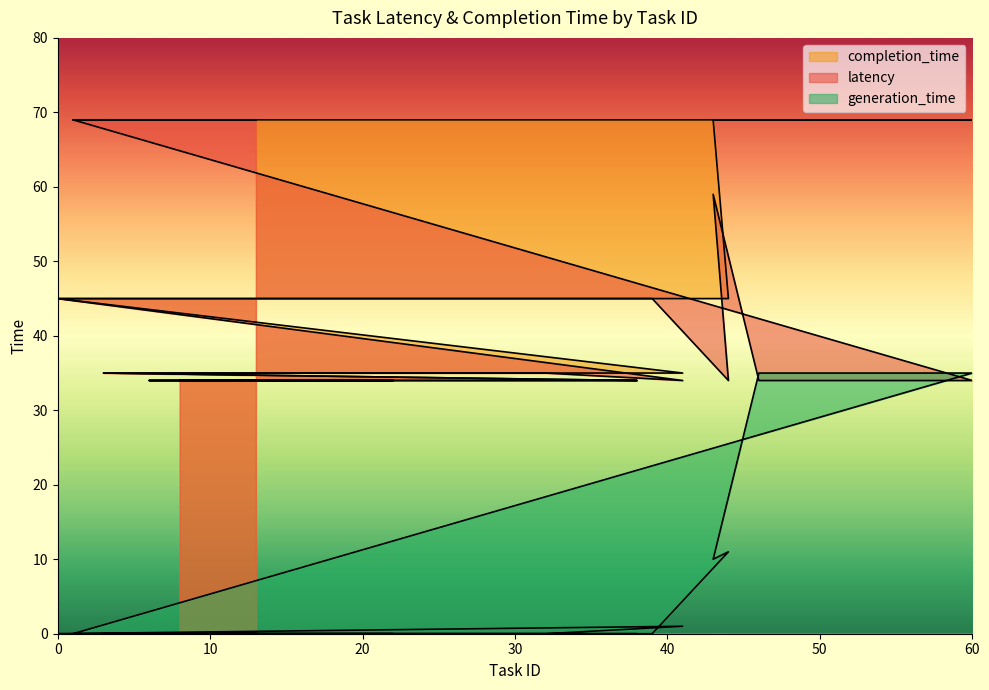

Which series has the widest spread of values?

latency